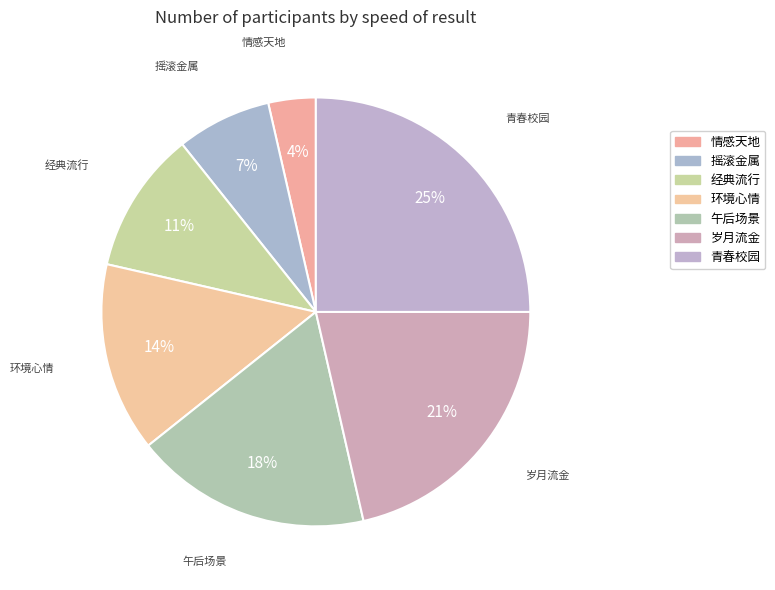

What is the ratio of the value at 情感天地 to the value at 经典流行?

0.3